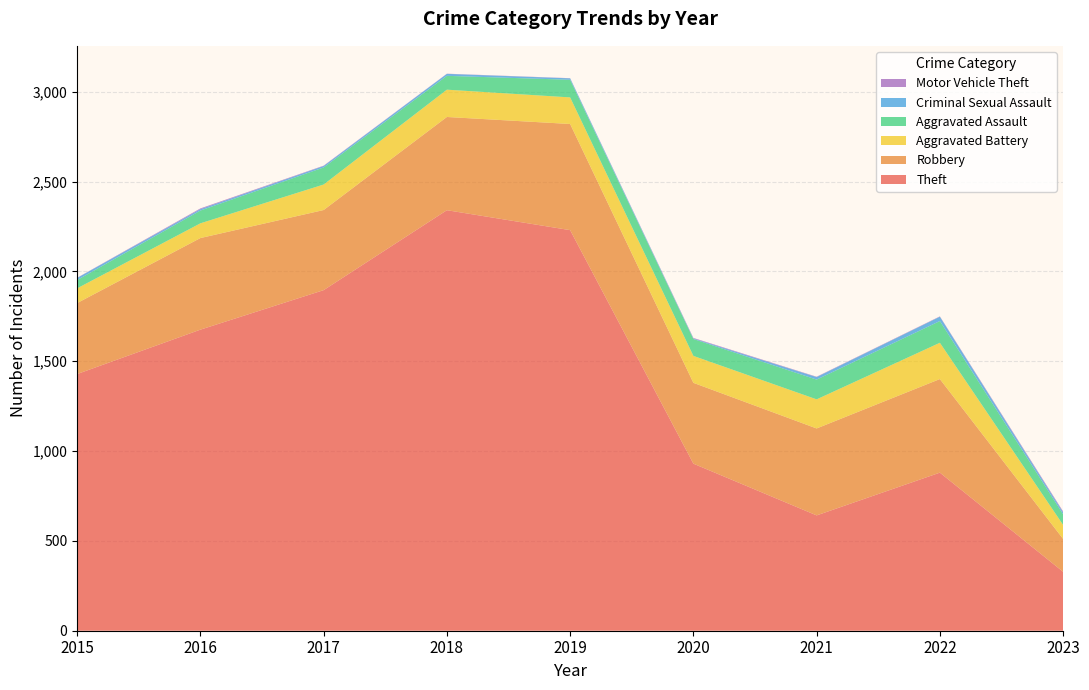

Reading right to left, extract all data points from this chart.

Theft: 2023=328	2022=880	2021=642	2020=930	2019=2230	2018=2341	2017=1896	2016=1676	2015=1429
Robbery: 2023=183	2022=521	2021=484	2020=450	2019=591	2018=519	2017=446	2016=510	2015=395
Aggravated Battery: 2023=78	2022=202	2021=162	2020=150	2019=148	2018=152	2017=142	2016=82	2015=82
Aggravated Assault: 2023=59	2022=121	2021=110	2020=94	2019=98	2018=77	2017=95	2016=71	2015=46
Criminal Sexual Assault: 2023=11	2022=24	2021=14	2020=3	2019=8	2018=11	2017=8	2016=8	2015=12
Motor Vehicle Theft: 2023=5	2022=2	2021=2	2020=3	2019=1	2018=1	2017=2	2016=4	2015=1